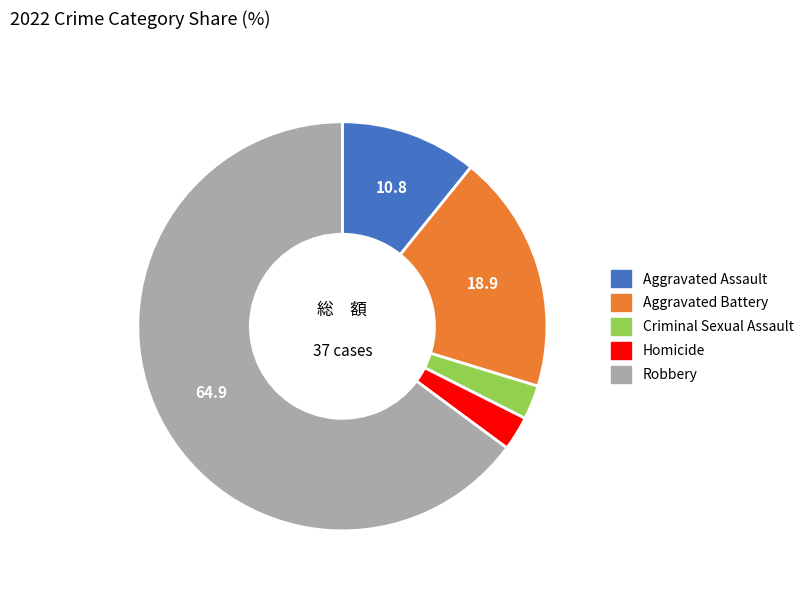

Which category has the biggest portion of the pie?

Robbery